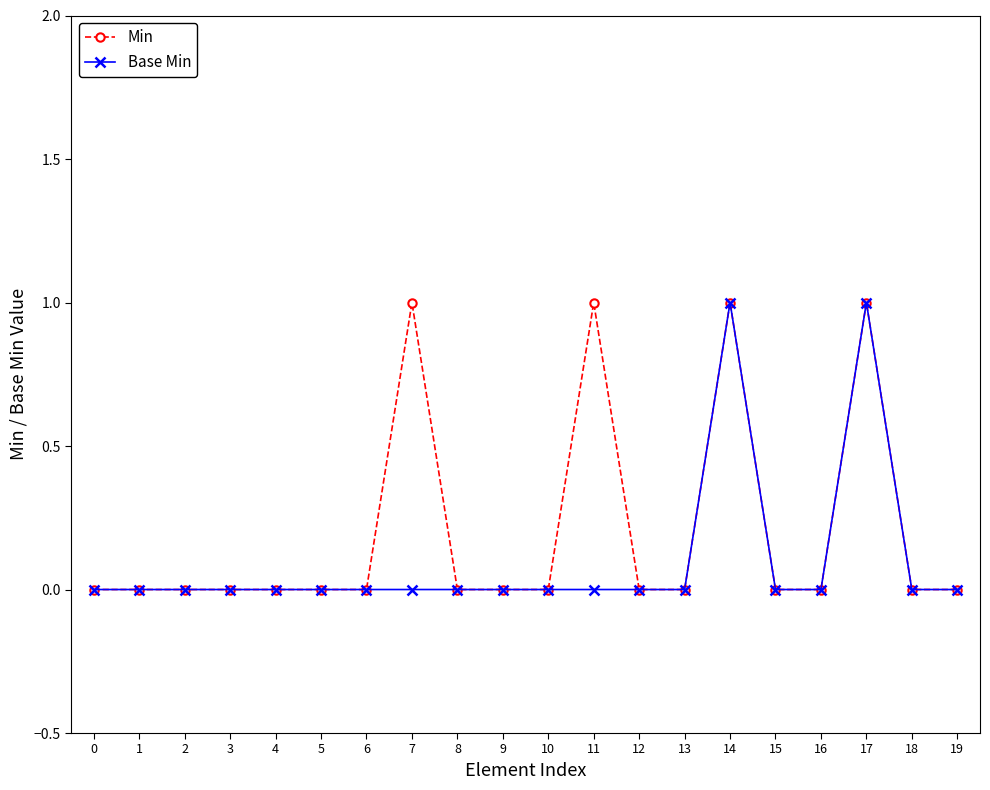

List the series in order of their overall mean, highest first.

Min, Base Min